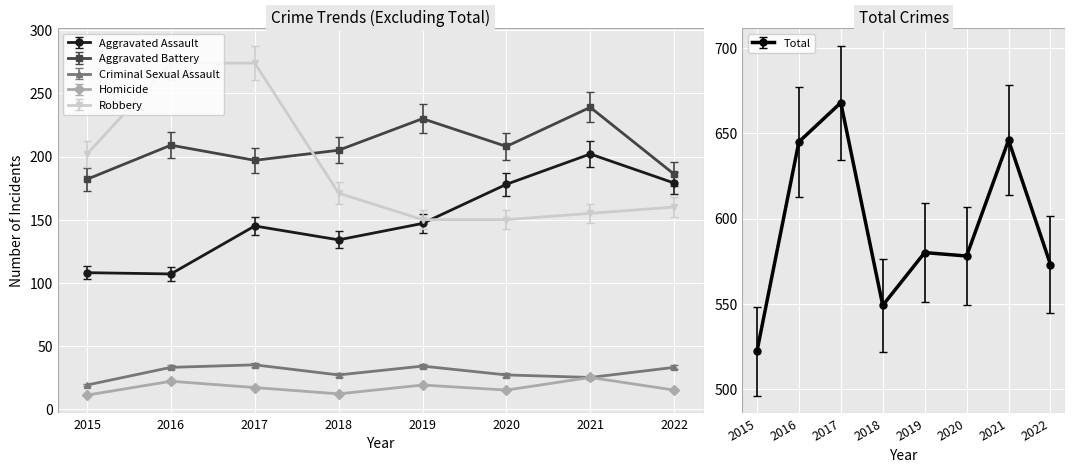

Rank the series at 2021 from lowest to highest value.

Criminal Sexual Assault, Homicide, Robbery, Aggravated Assault, Aggravated Battery, Total